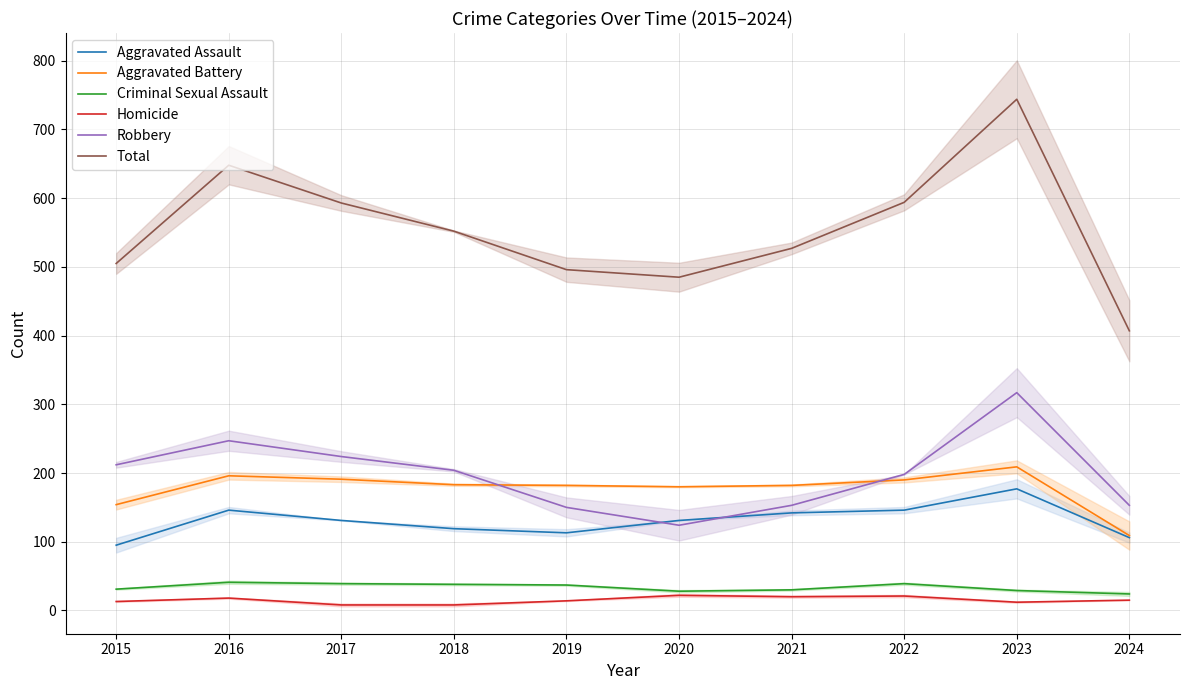

What is the value of the Aggravated Assault point at the 5th from the left?

113